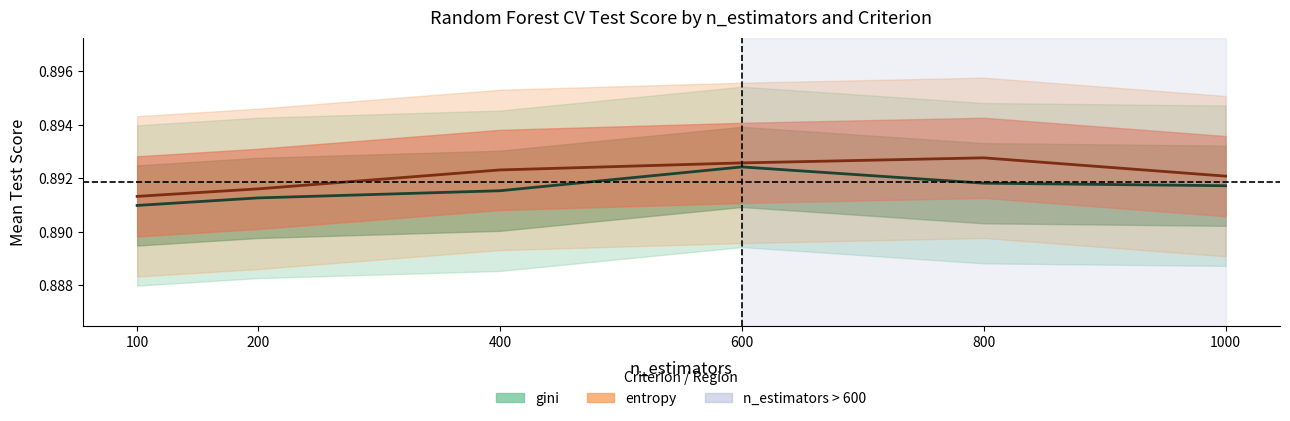

Is the value of entropy at 1000 greater than the value of gini at 1000?

Yes